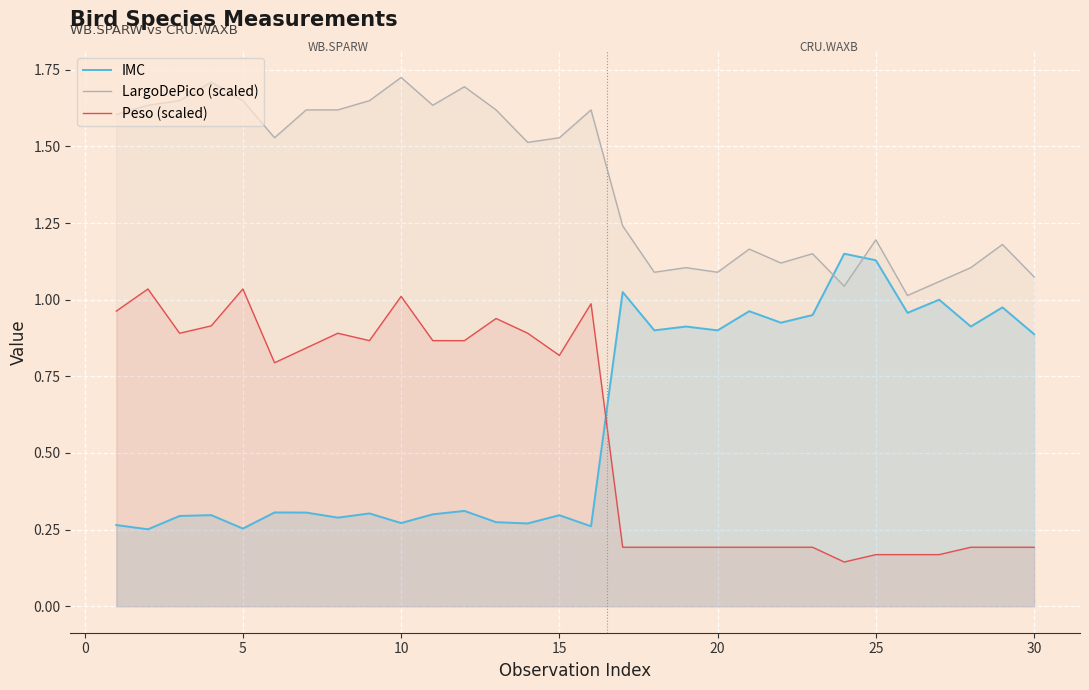

Which series has the largest total across all categories?

LargoDePico (scaled)